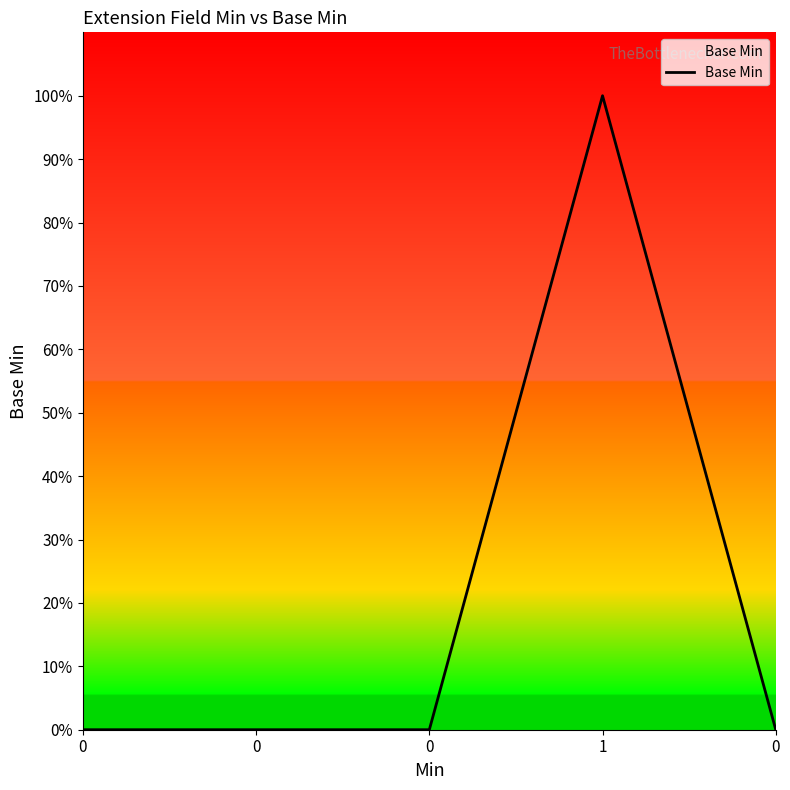

What is the difference between the maximum and minimum values?

1